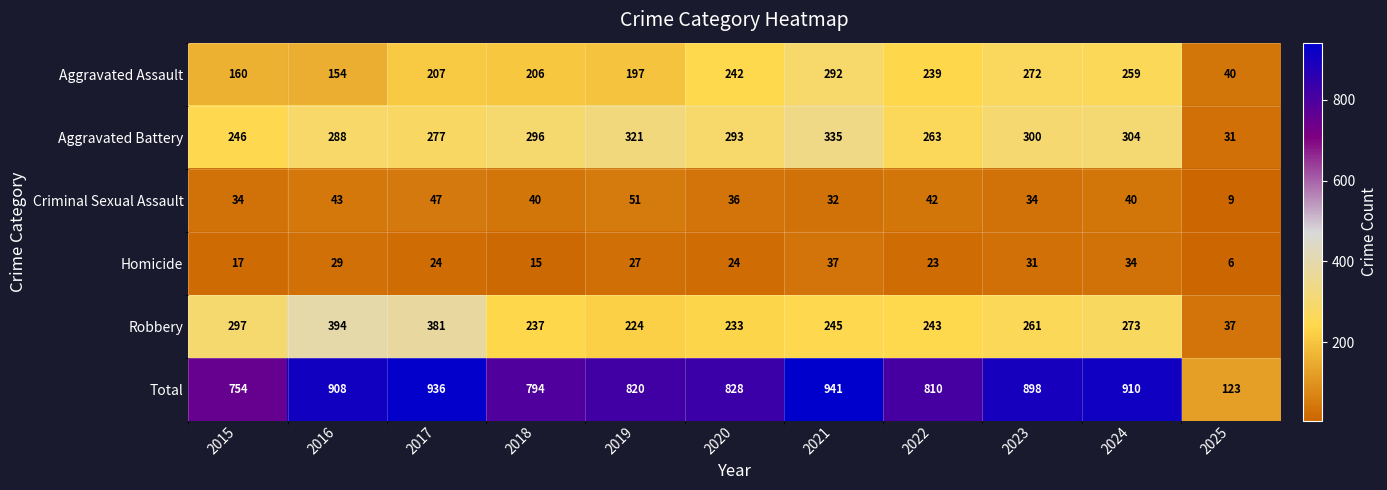

What is the difference between the maximum and second lowest values in the Homicide series?

22